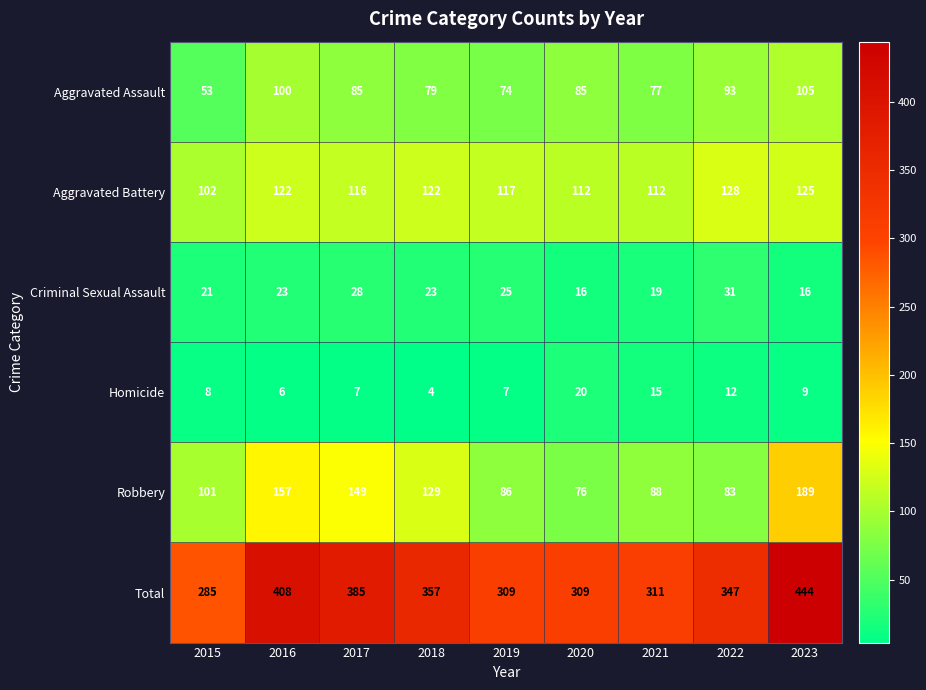

What is the difference between the second highest and second lowest values in the Robbery series?

74